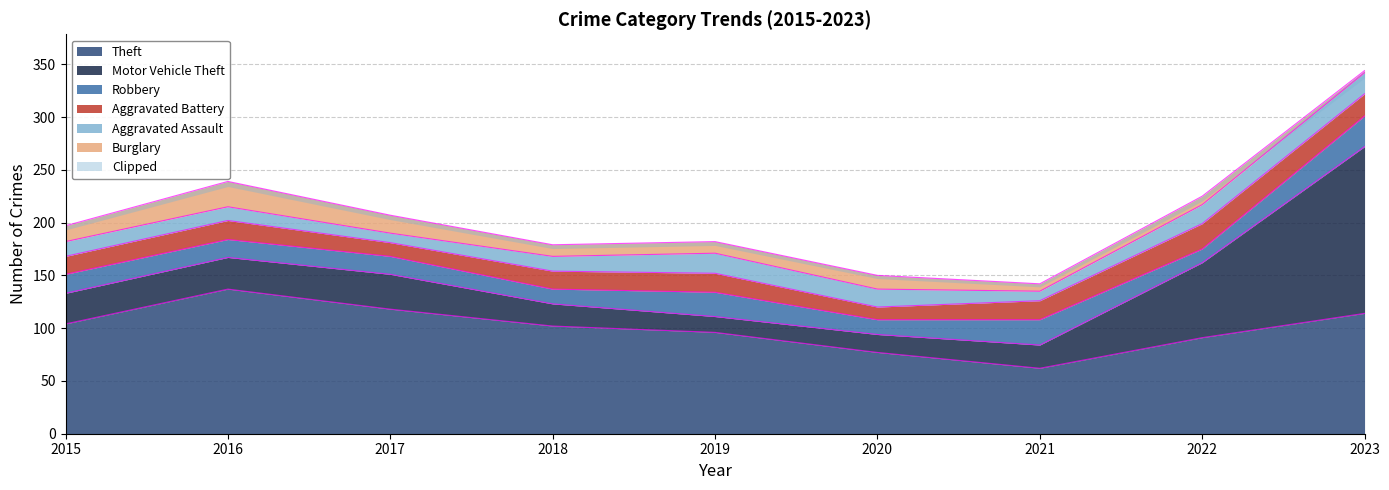

How many values in the Aggravated Assault series exceed 14?

4